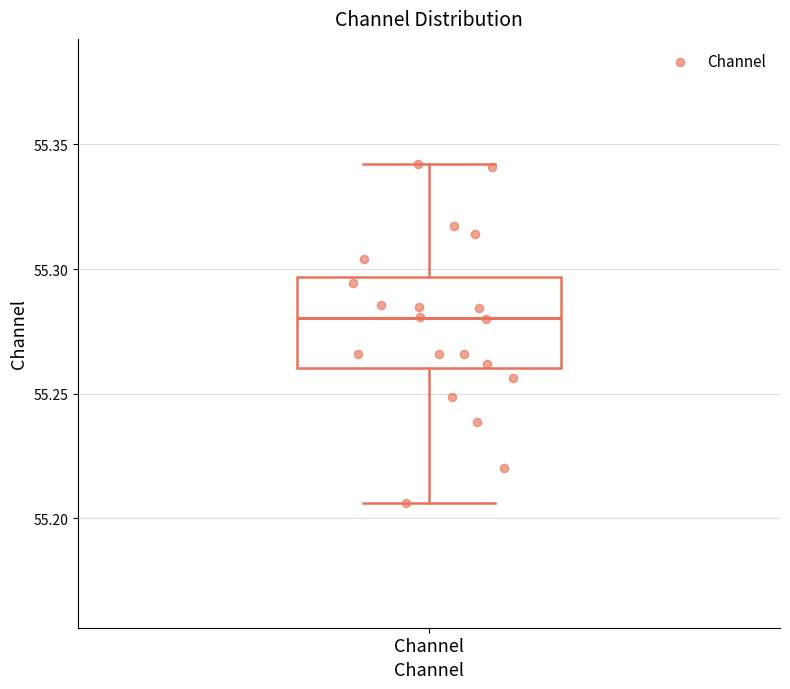

Transcribe this box plot: give where the median line is, the range the box spans, and where the two whiskers end, as read against the y-axis. The values are not printed on the chart, so give them approximately, as read against the axis.

median 55.280, box 55.260 to 55.295, whiskers 55.205 to 55.340